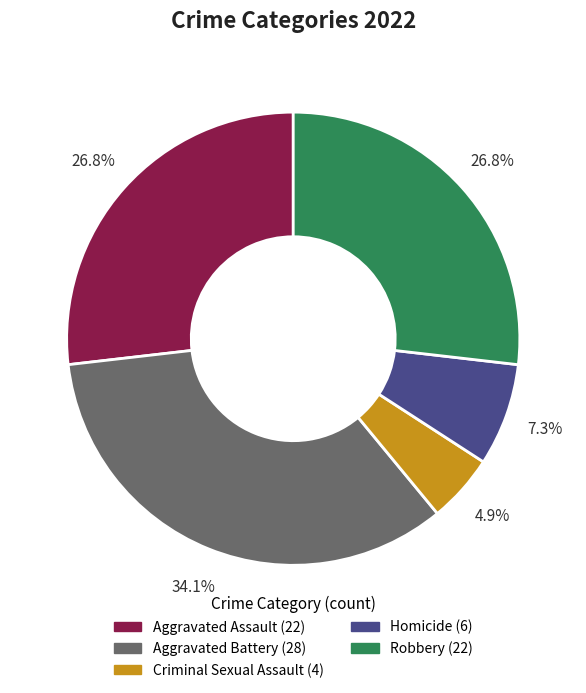

True or false: Robbery accounts for 27% of the total.

True